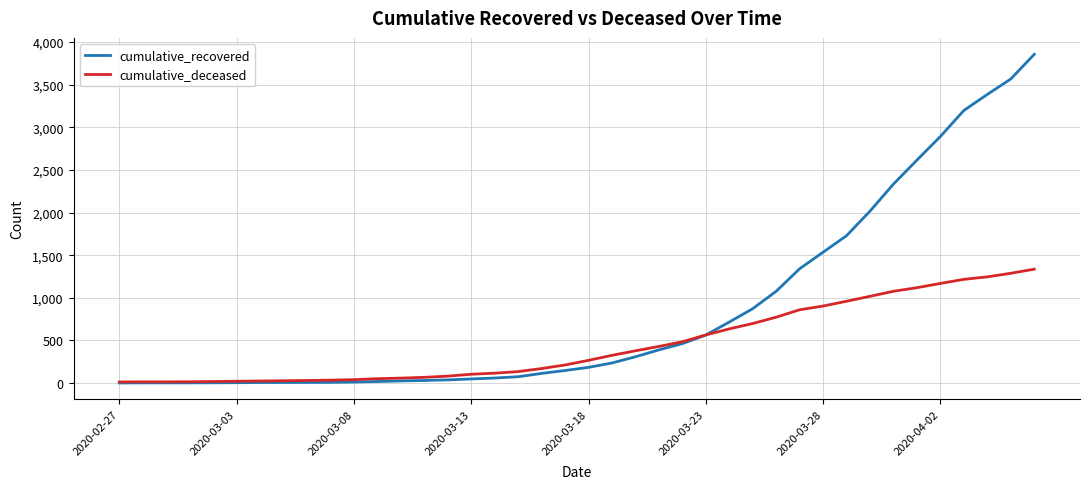

Rank the series by their maximum value, from highest to lowest.

cumulative_recovered, cumulative_deceased